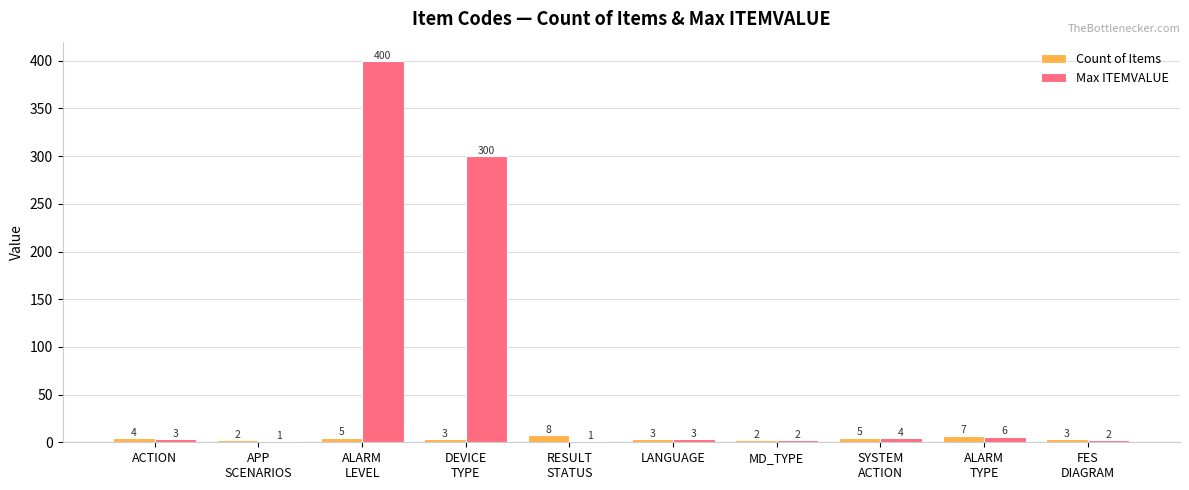

What is the total value across all series at LANGUAGE?

6